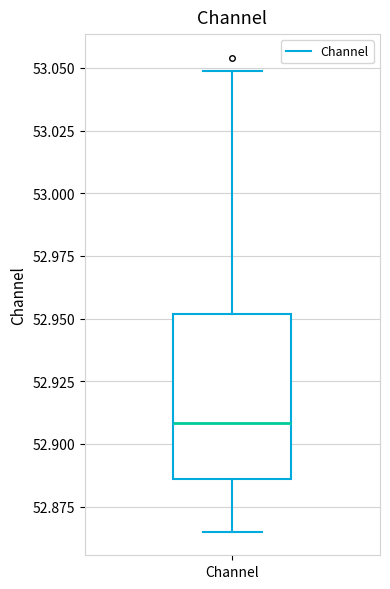

Transcribe this box plot: give where the median line is, the range the box spans, and where the two whiskers end, as read against the y-axis. The values are not printed on the chart, so give them approximately, as read against the axis.

median 52.910, box 52.885 to 52.950, whiskers 52.865 to 53.050